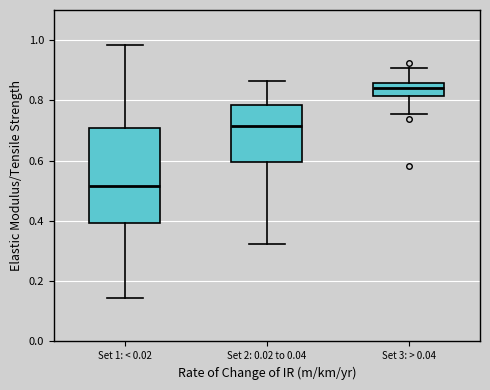

Where does the median line of the box for Set 2: 0.02 to 0.04 sit on the y-axis? The values are not printed on the chart, so give them approximately, as read against the axis.

0.72